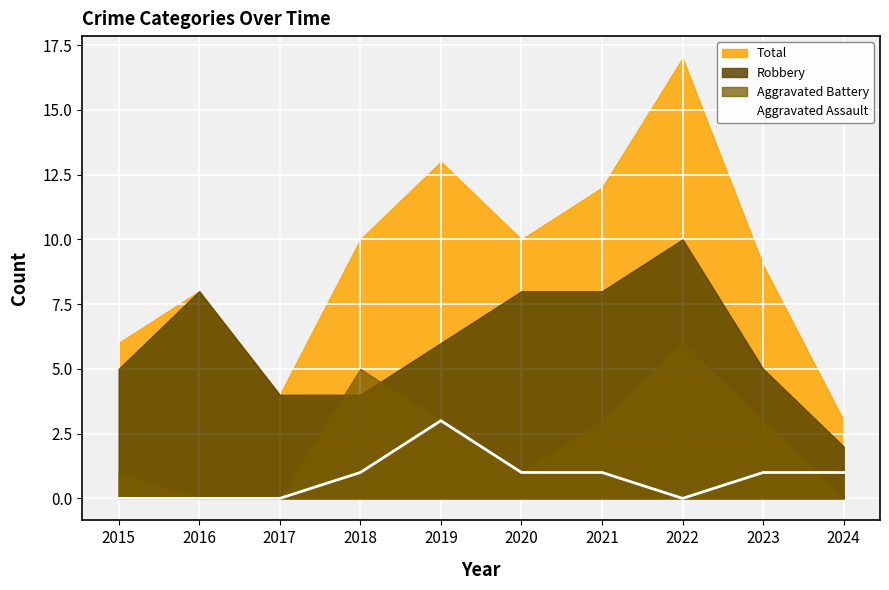

The value of Aggravated Assault at 2018 is 2. True or false?

False